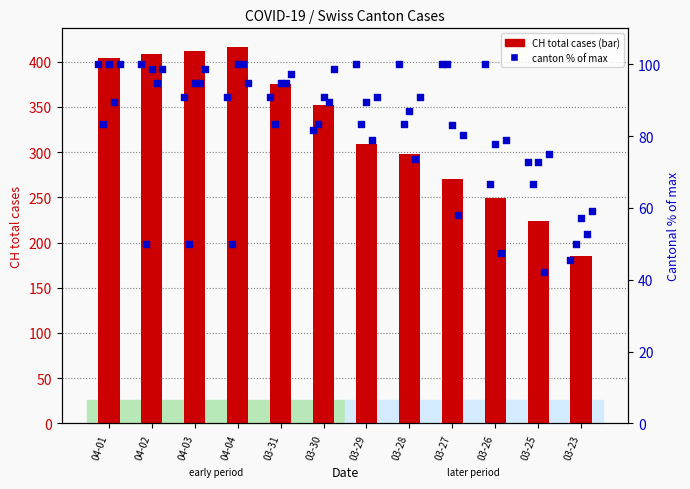

Which series has the largest Y range (max minus min)?

CH (total)